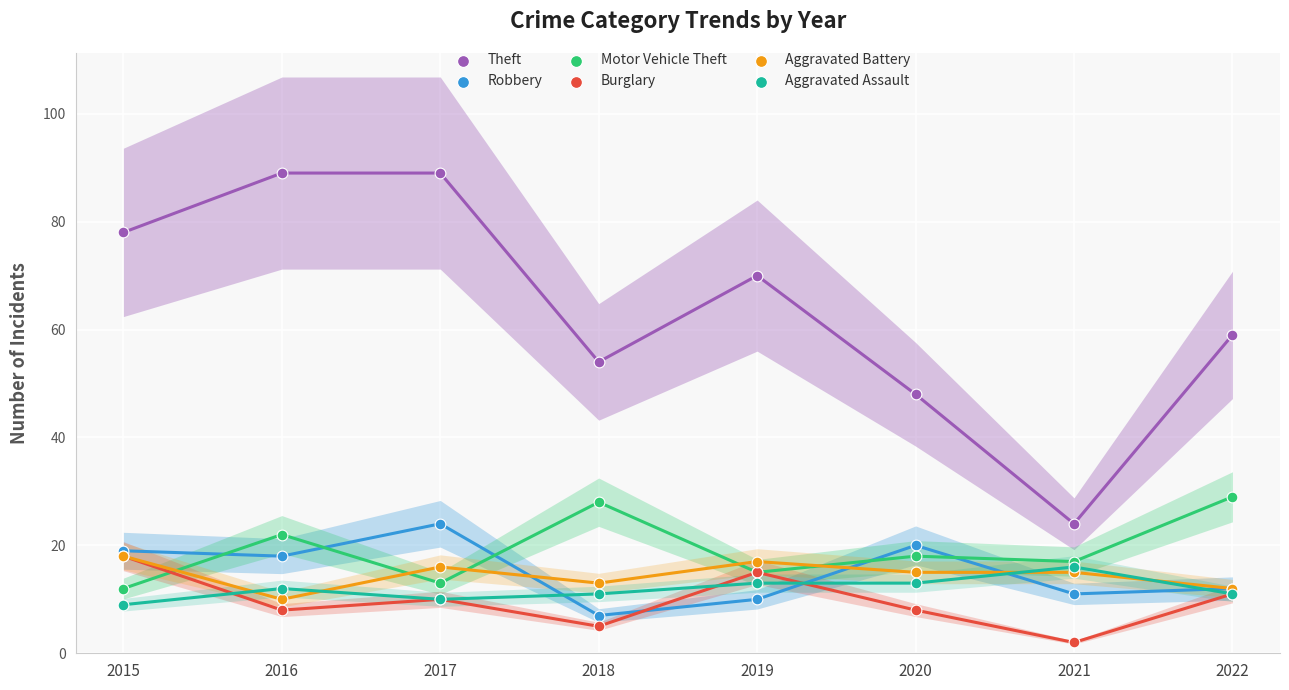

Which series has the largest Y range (max minus min)?

Theft